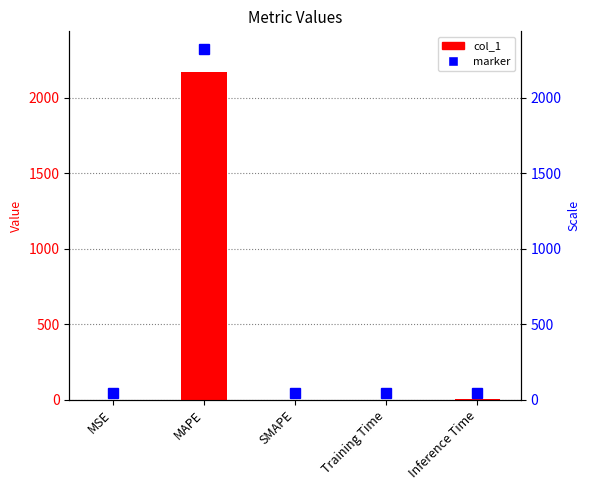

At which category does the chart reach its peak across all series?

MAPE